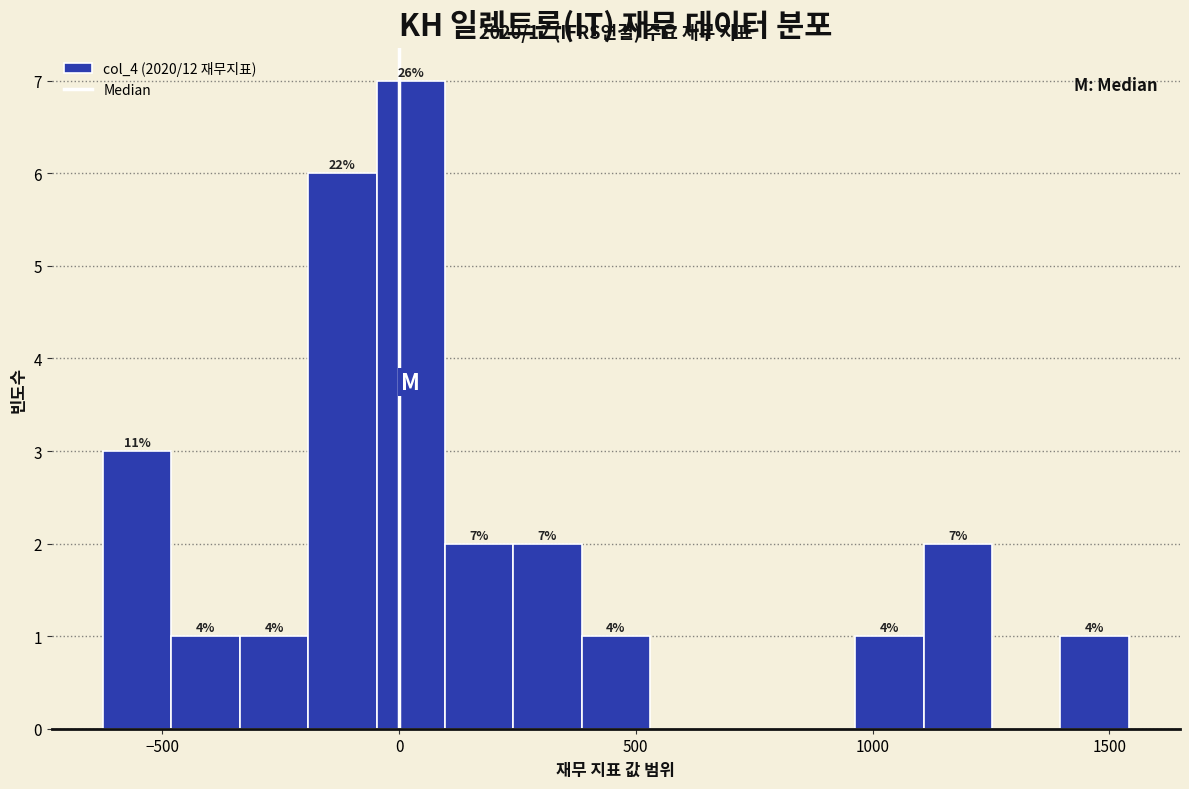

Read against the x-axis, roughly where is the centre of the tallest bar?

0